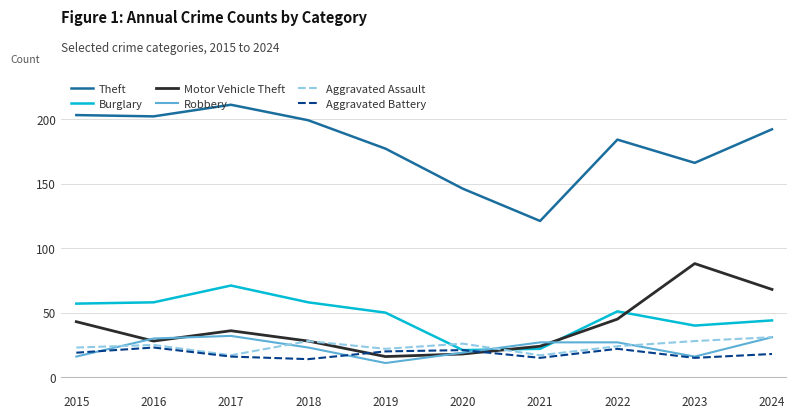

What is the difference between the highest and lowest values at 2021?

106